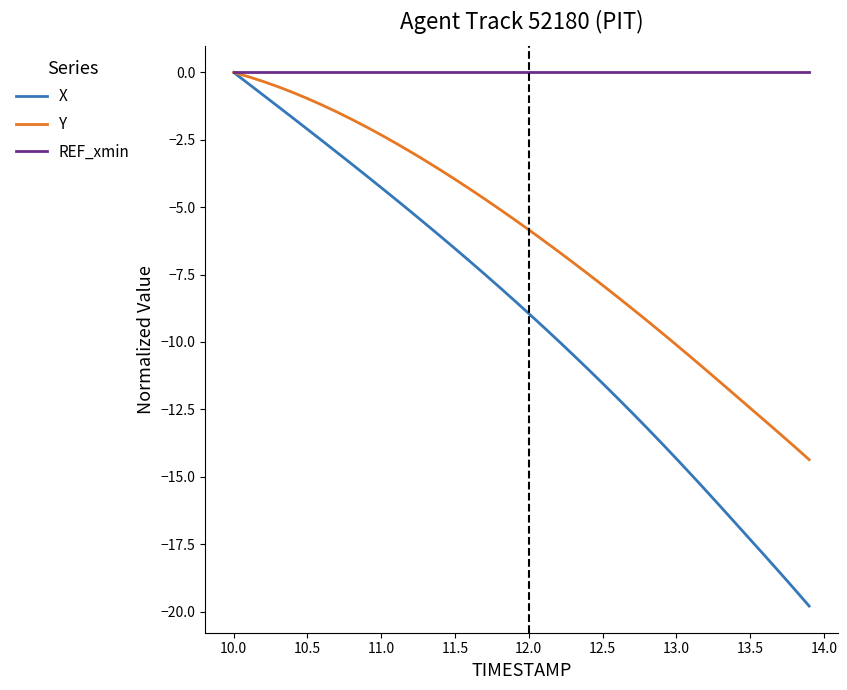

Rank the series by their average value, from highest to lowest.

REF_xmin, Y, X